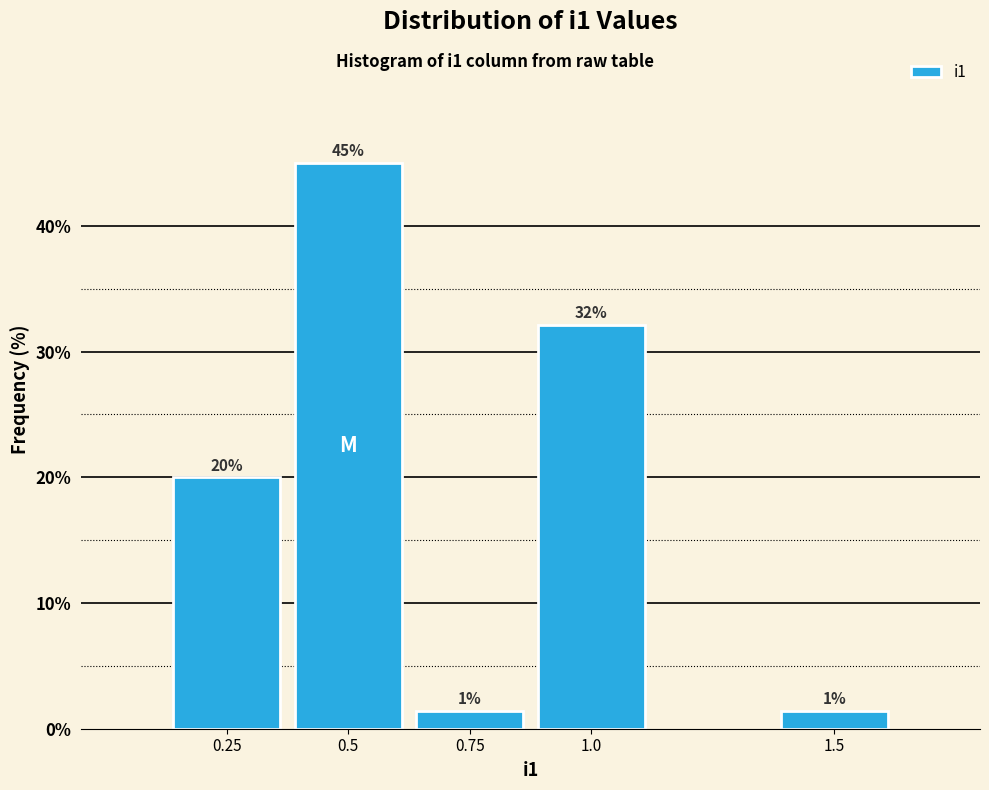

What position from the left is 0.25?

1